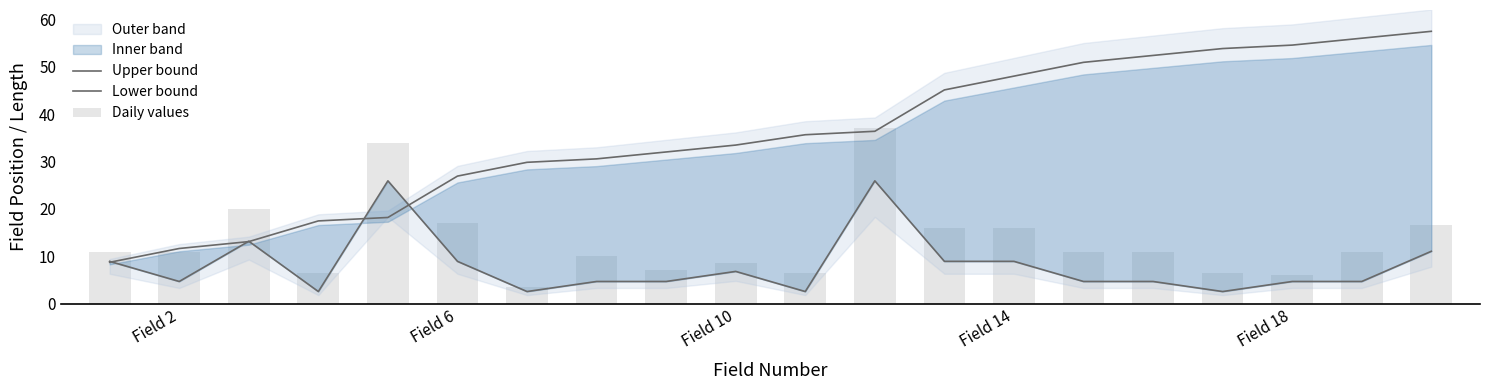

How many categories are shown in the chart?

20